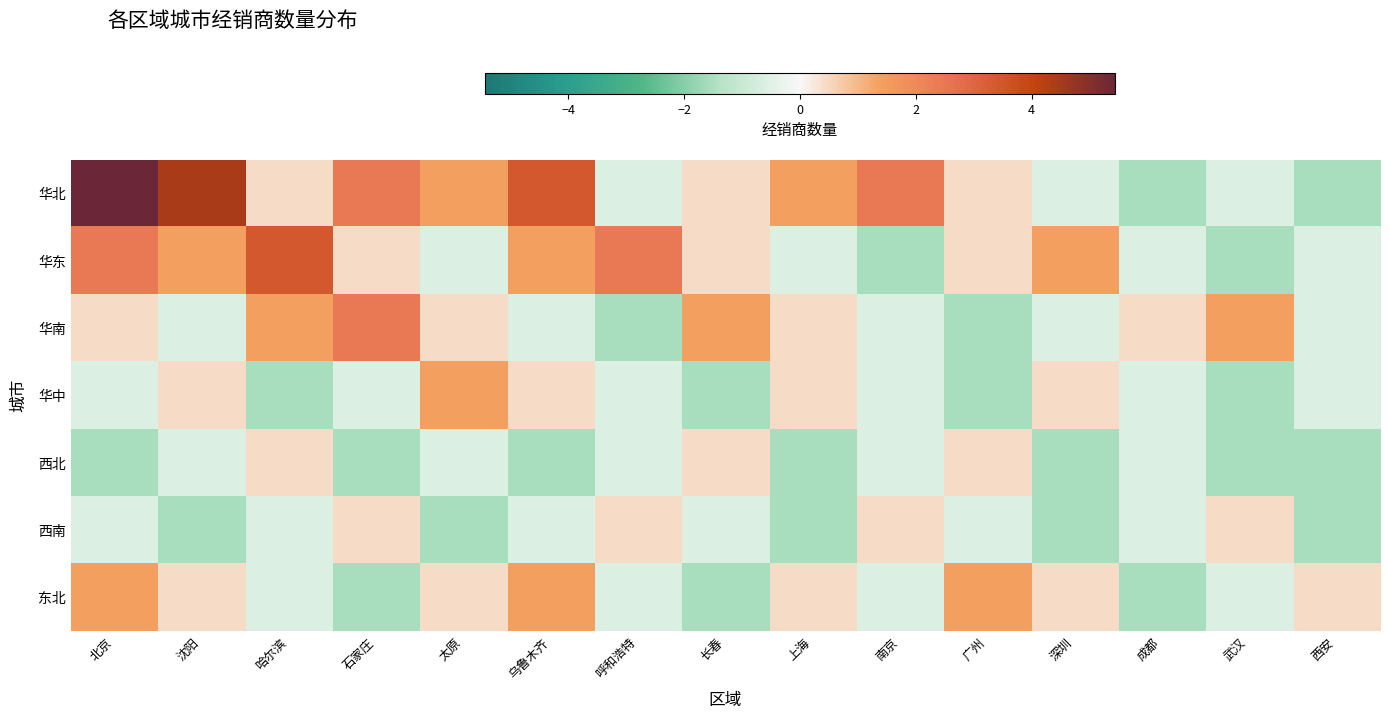

Reading right to left, extract all data points from this chart.

华北: 西安=-1.6	武汉=-0.6	成都=-1.6	深圳=-0.6	广州=0.4	南京=2.4	上海=1.4	长春=0.4	呼和浩特=-0.6	乌鲁木齐=3.4	太原=1.4	石家庄=2.4	哈尔滨=0.4	沈阳=4.4	北京=5.4
华东: 西安=-0.6	武汉=-1.6	成都=-0.6	深圳=1.4	广州=0.4	南京=-1.6	上海=-0.6	长春=0.4	呼和浩特=2.4	乌鲁木齐=1.4	太原=-0.6	石家庄=0.4	哈尔滨=3.4	沈阳=1.4	北京=2.4
华南: 西安=-0.6	武汉=1.4	成都=0.4	深圳=-0.6	广州=-1.6	南京=-0.6	上海=0.4	长春=1.4	呼和浩特=-1.6	乌鲁木齐=-0.6	太原=0.4	石家庄=2.4	哈尔滨=1.4	沈阳=-0.6	北京=0.4
华中: 西安=-0.6	武汉=-1.6	成都=-0.6	深圳=0.4	广州=-1.6	南京=-0.6	上海=0.4	长春=-1.6	呼和浩特=-0.6	乌鲁木齐=0.4	太原=1.4	石家庄=-0.6	哈尔滨=-1.6	沈阳=0.4	北京=-0.6
西北: 西安=-1.6	武汉=-1.6	成都=-0.6	深圳=-1.6	广州=0.4	南京=-0.6	上海=-1.6	长春=0.4	呼和浩特=-0.6	乌鲁木齐=-1.6	太原=-0.6	石家庄=-1.6	哈尔滨=0.4	沈阳=-0.6	北京=-1.6
西南: 西安=-1.6	武汉=0.4	成都=-0.6	深圳=-1.6	广州=-0.6	南京=0.4	上海=-1.6	长春=-0.6	呼和浩特=0.4	乌鲁木齐=-0.6	太原=-1.6	石家庄=0.4	哈尔滨=-0.6	沈阳=-1.6	北京=-0.6
东北: 西安=0.4	武汉=-0.6	成都=-1.6	深圳=0.4	广州=1.4	南京=-0.6	上海=0.4	长春=-1.6	呼和浩特=-0.6	乌鲁木齐=1.4	太原=0.4	石家庄=-1.6	哈尔滨=-0.6	沈阳=0.4	北京=1.4